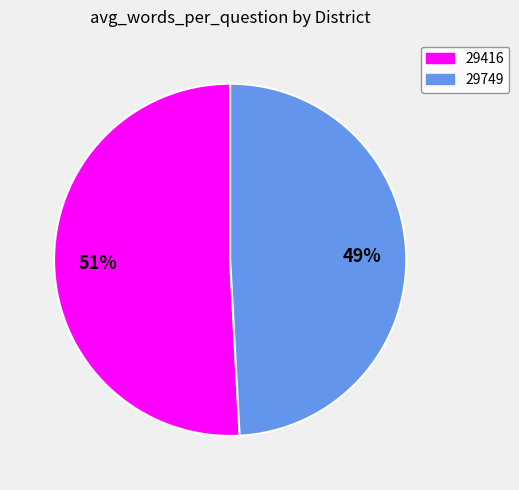

To the nearest percent, what is the difference between the 29416 and 29749 slice percentages?

2%